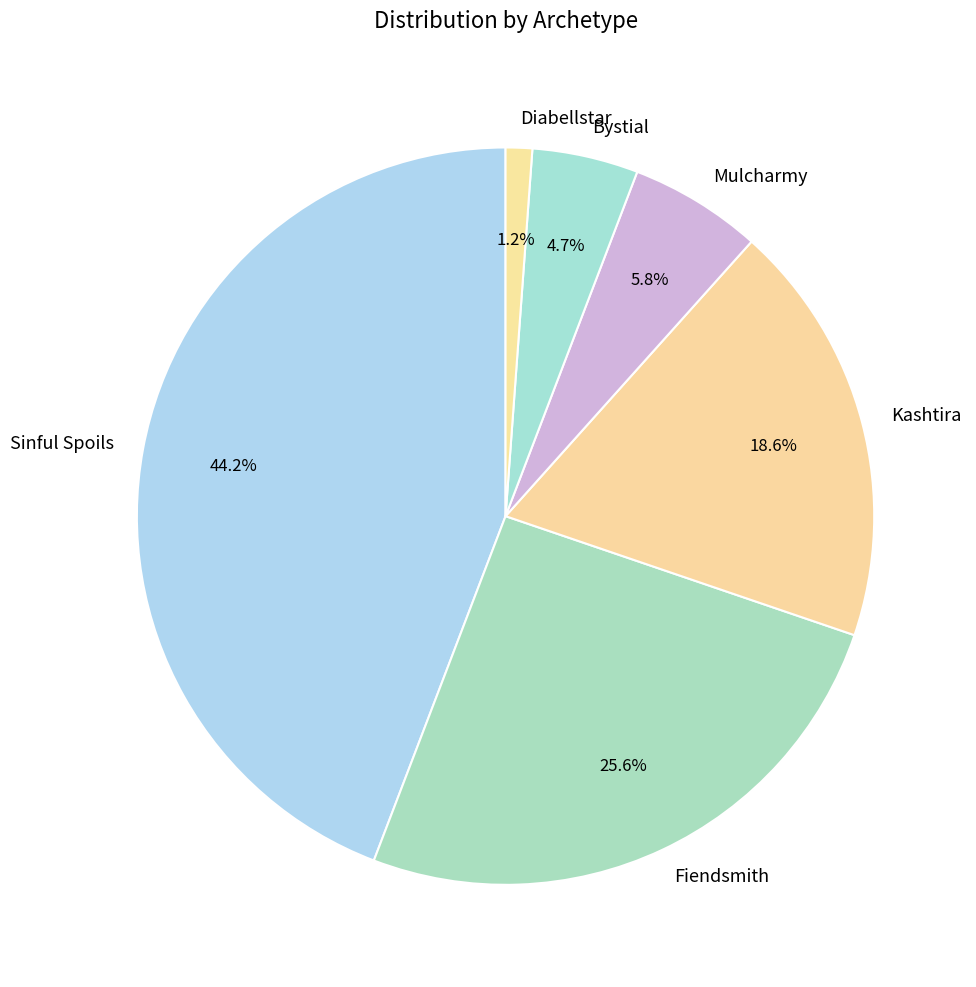

Count the number of slices in the pie.

6